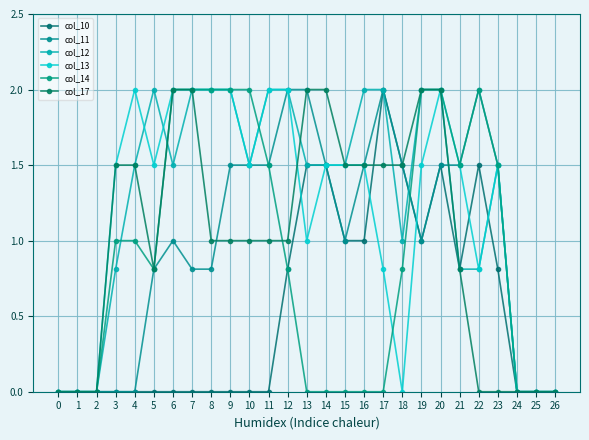

Where is the first local minimum for col_17?

5